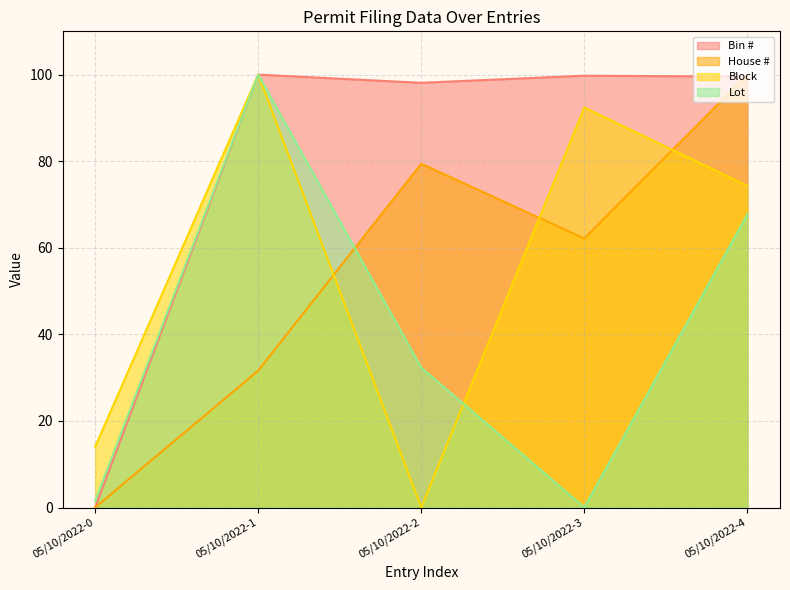

What is the highest value of the Lot series?

100.0